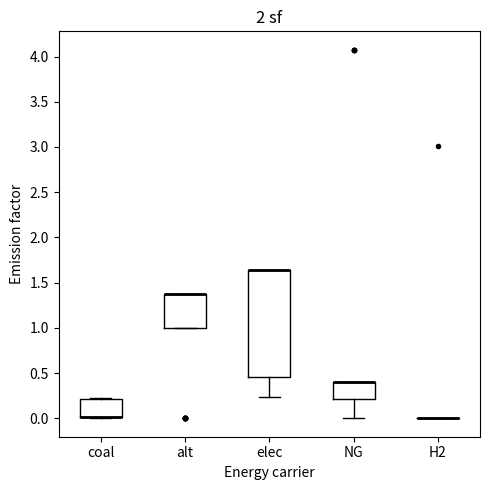

Which box is the tallest, from its lower edge to its upper edge?

elec